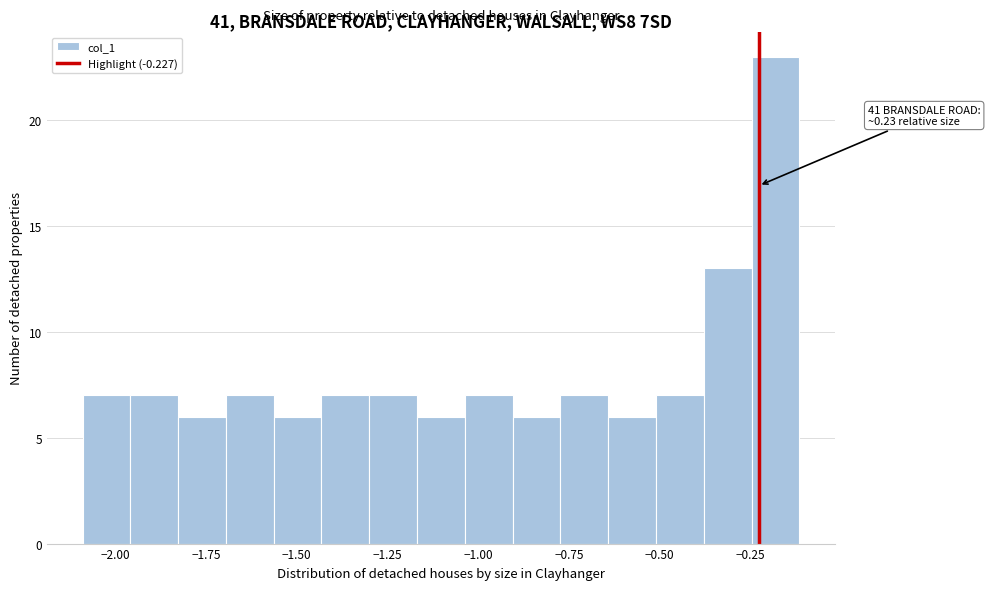

Read against the x-axis, roughly where is the centre of the tallest bar?

-0.20